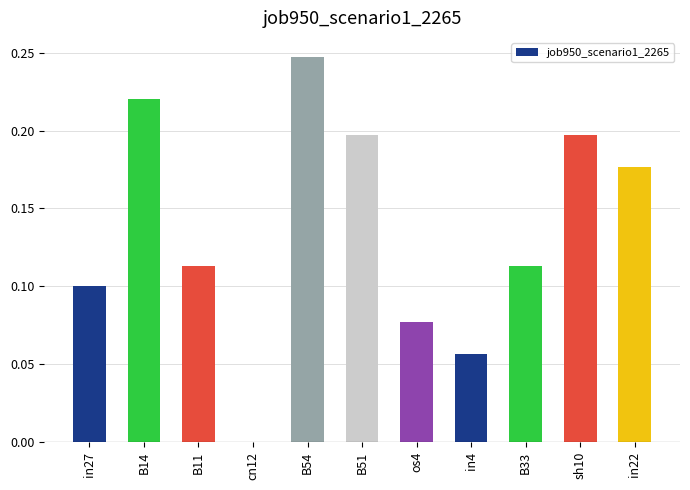

How many positive values are there?

10